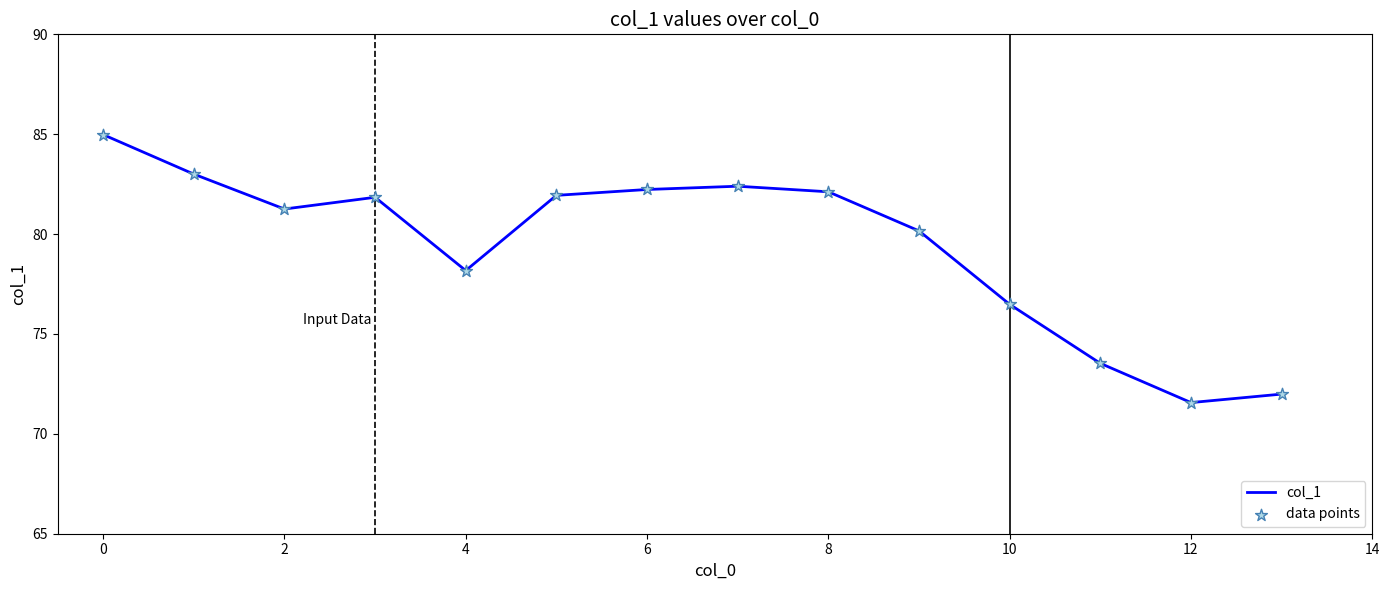

What is the minimum value shown in the chart?

71.6